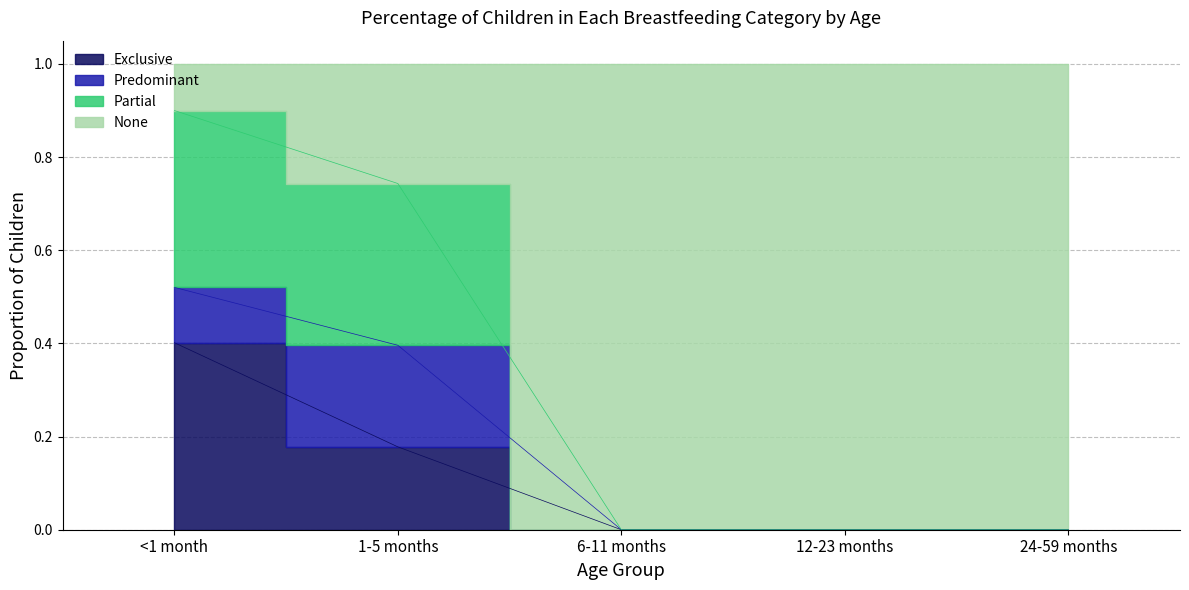

The value of None at 24-59 months is 0.0. True or false?

True